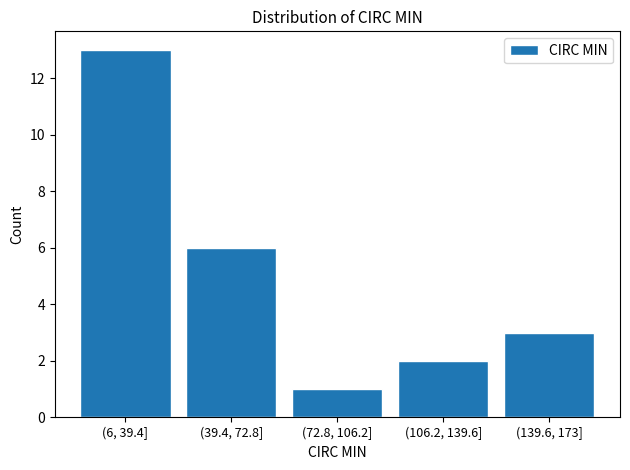

Reading left to right, list all the values displayed in this chart.

(6, 39.4]=13	(39.4, 72.8]=6	(72.8, 106.2]=1	(106.2, 139.6]=2	(139.6, 173]=3